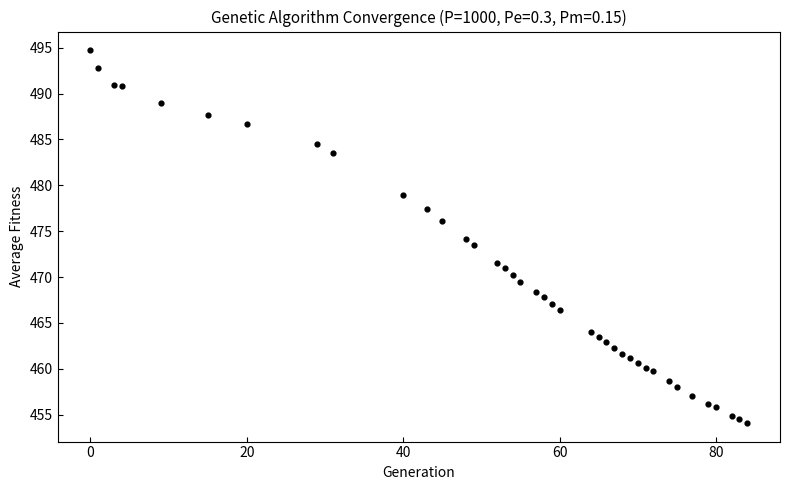

What is the range of X values (max minus min)?

84.0